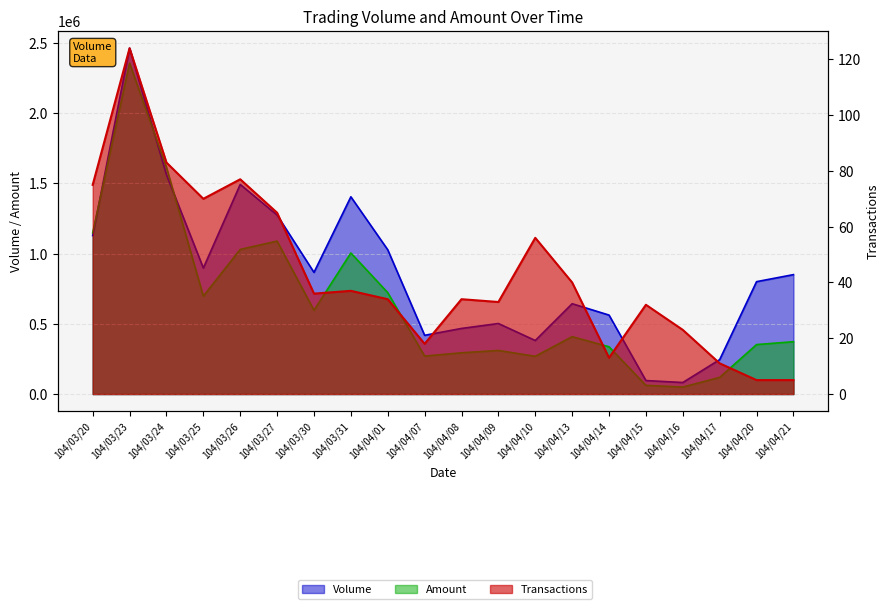

What is the maximum value shown in the chart?

2462000